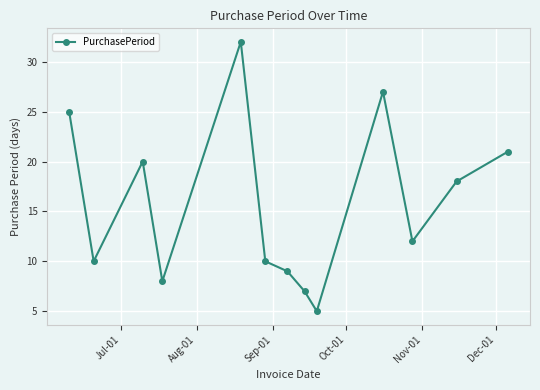

What is the sum of all values?

204